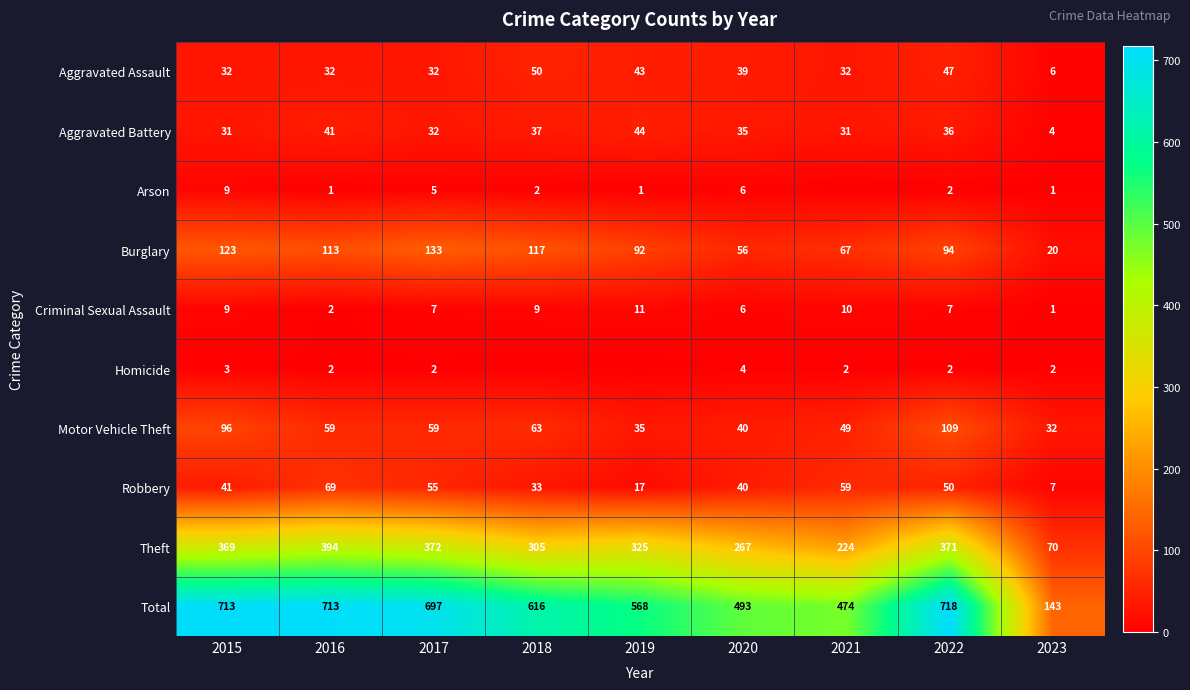

Is it true that Criminal Sexual Assault equals 9 at 2018?

True